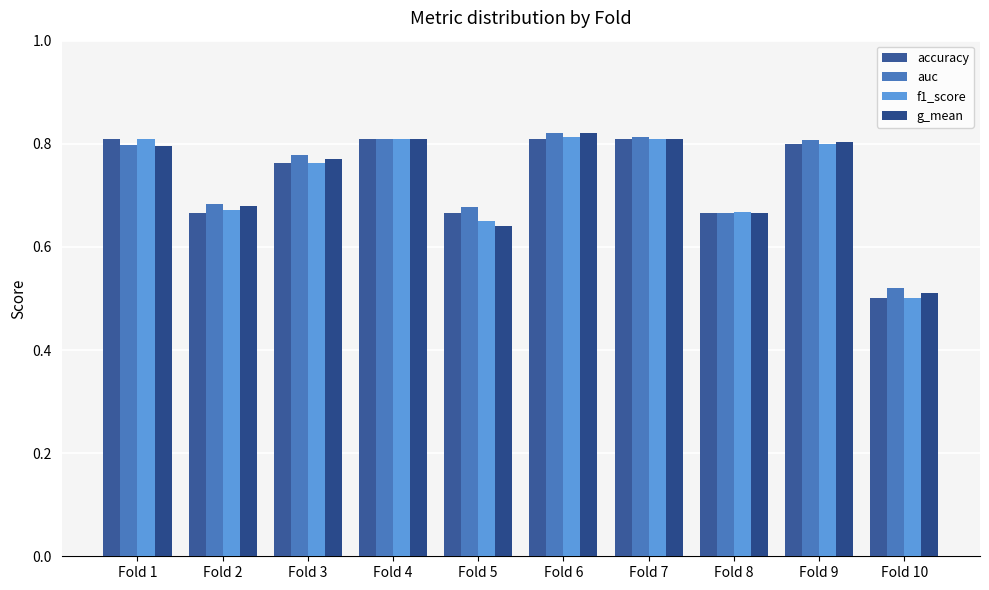

Between Fold 1 and Fold 4, which is larger?

Fold 1